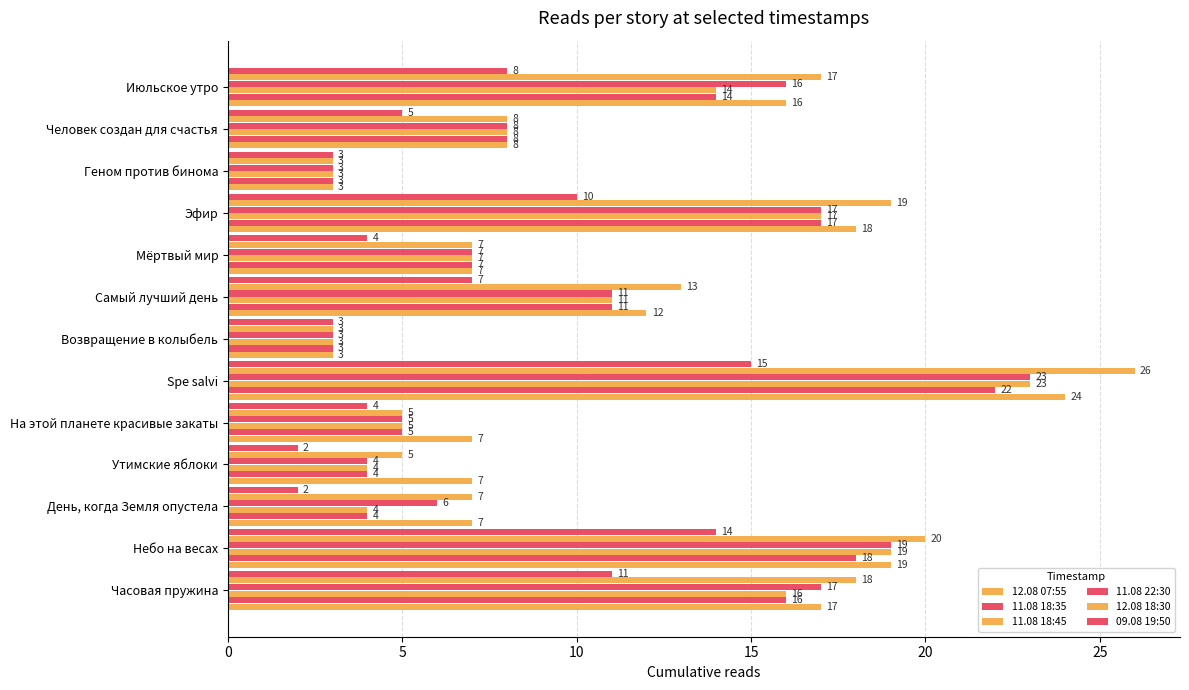

How many data points in 11.08 18:35 are less than 8?

6